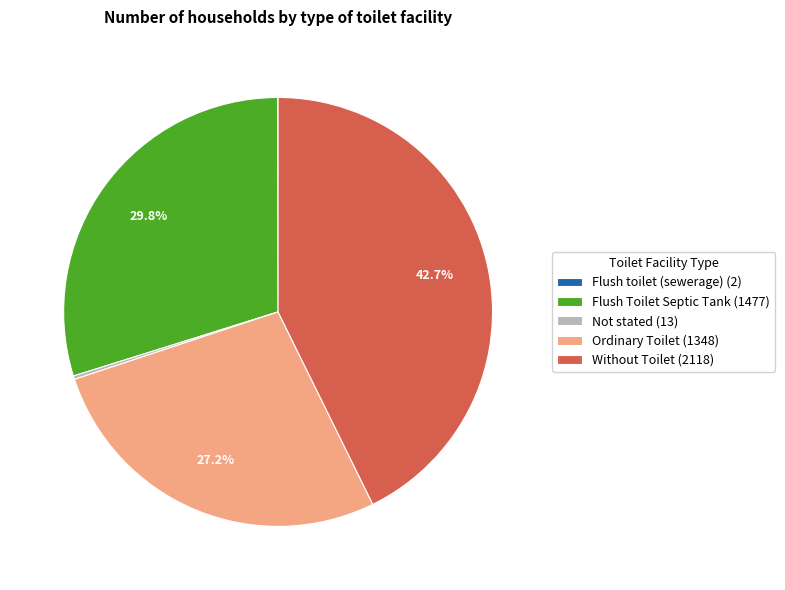

What is the largest slice in the pie chart?

Without Toilet